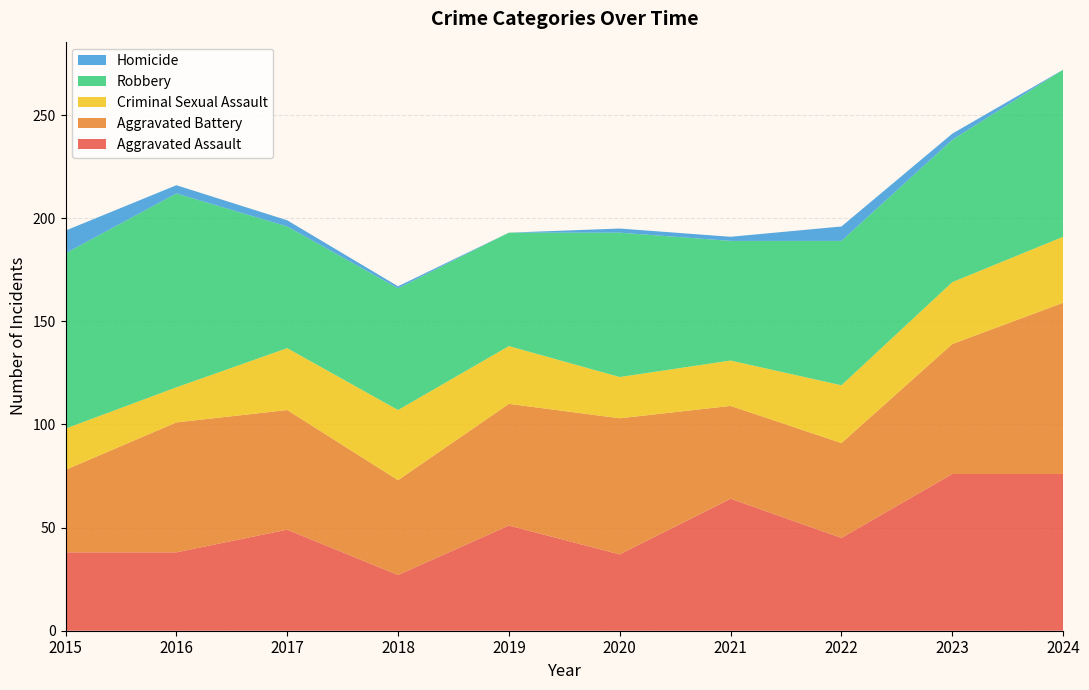

Reading left to right, extract all data points from this chart.

Aggravated Assault: 38	38	49	27	51	37	64	45	76	76
Aggravated Battery: 40	63	58	46	59	66	45	46	63	83
Criminal Sexual Assault: 20	17	30	34	28	20	22	28	30	32
Robbery: 85	94	59	59	55	70	58	70	69	81
Homicide: 11	4	3	1	0	2	2	7	3	0